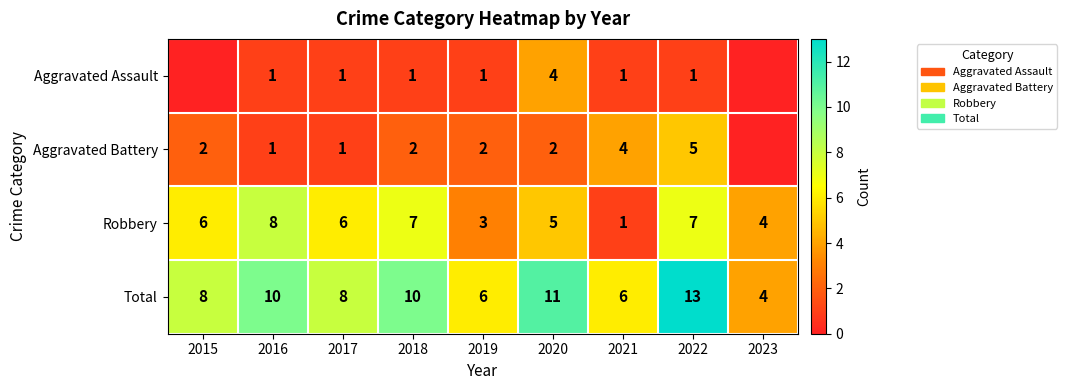

The value of Total at 2015 is 11. True or false?

False